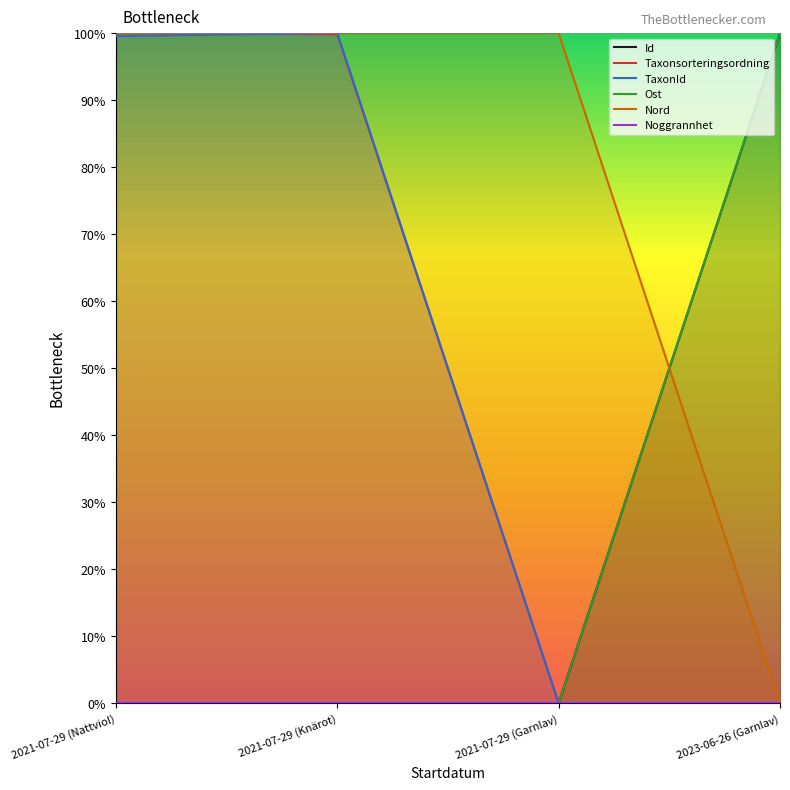

How many times do Id and TaxonId cross each other?

1